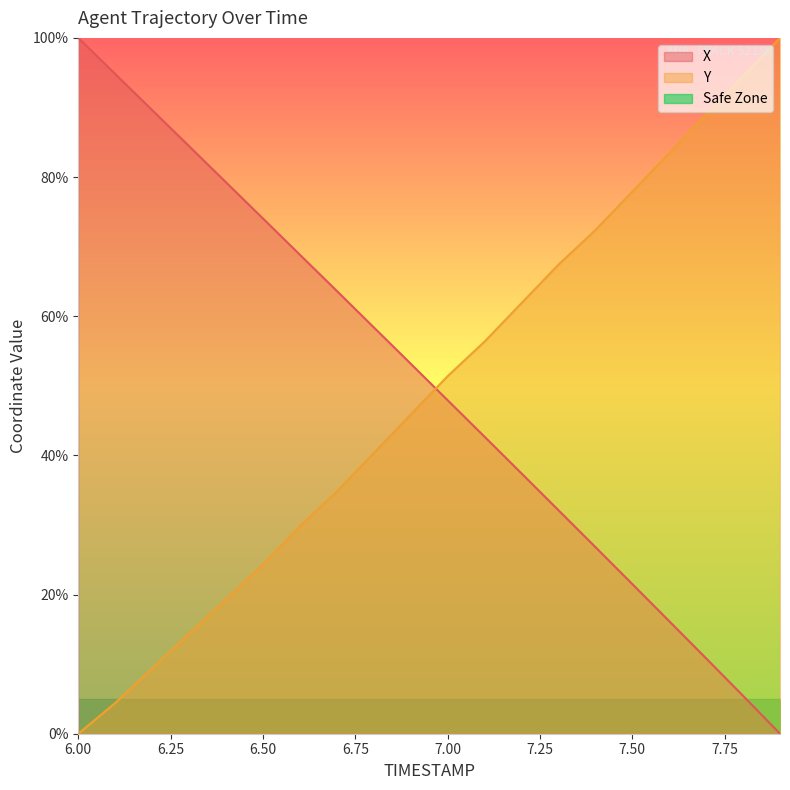

What are all the series names shown in the legend?

X, Y, Safe Zone